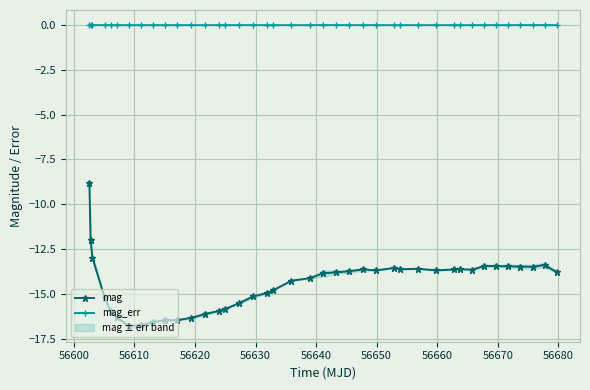

True or false: mag_err and mag cross at least once.

False